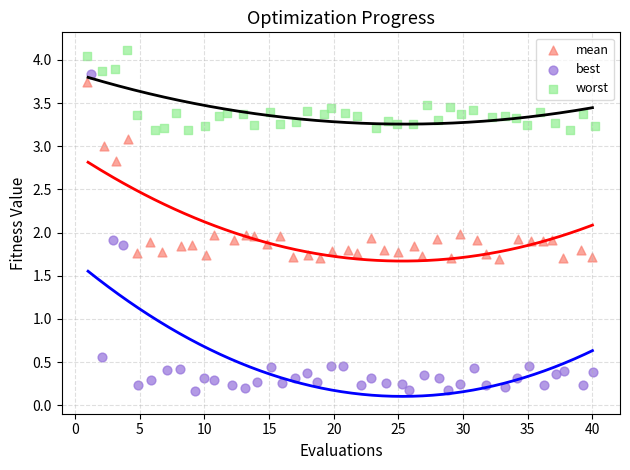

Which series reaches the maximum Y coordinate?

worst